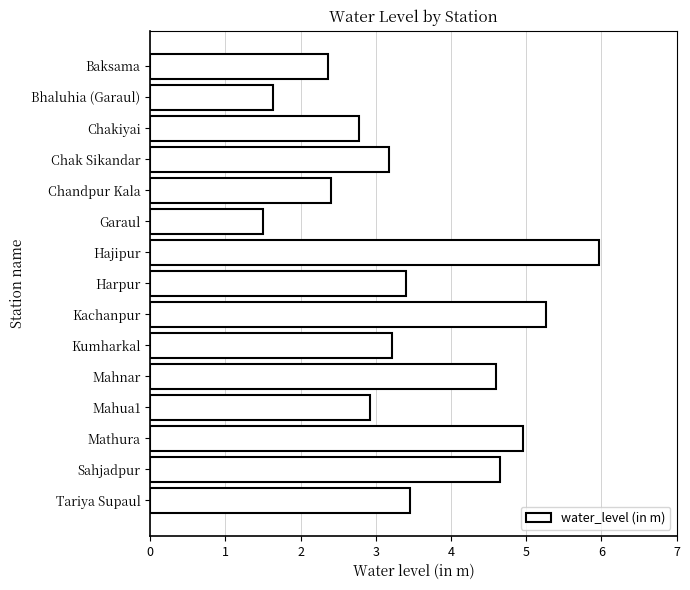

What is the approximate value at Sahjadpur?

4.7